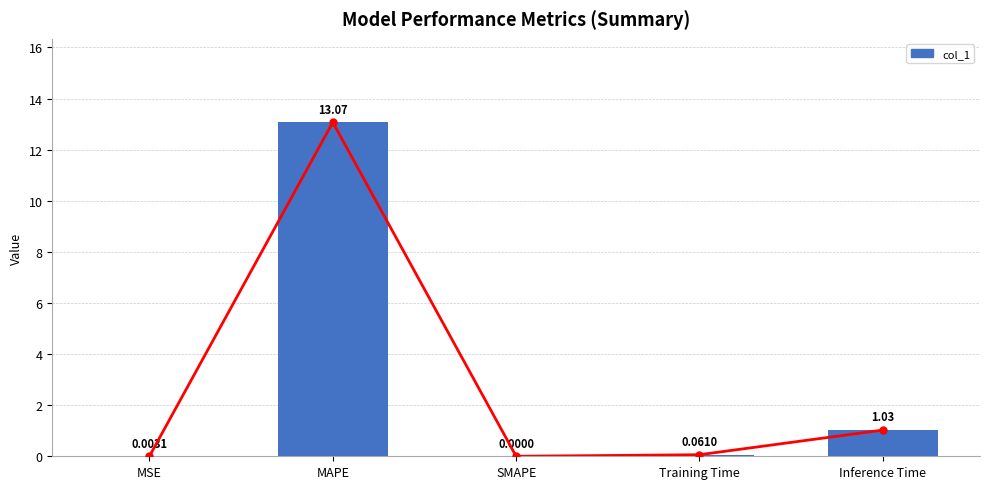

Which label corresponds to the smallest value in the chart?

SMAPE